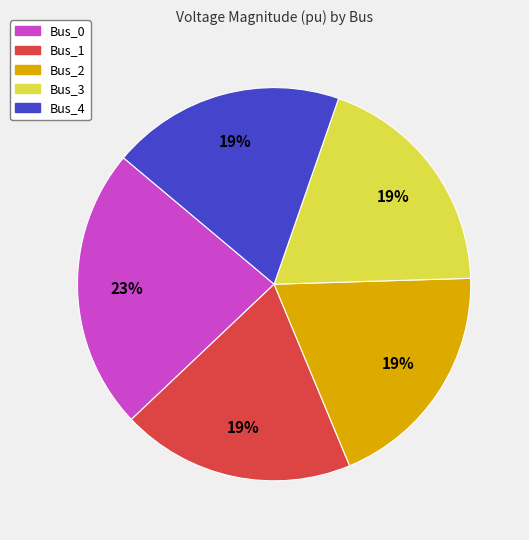

To the nearest percent, what portion does Bus_4 represent?

19%